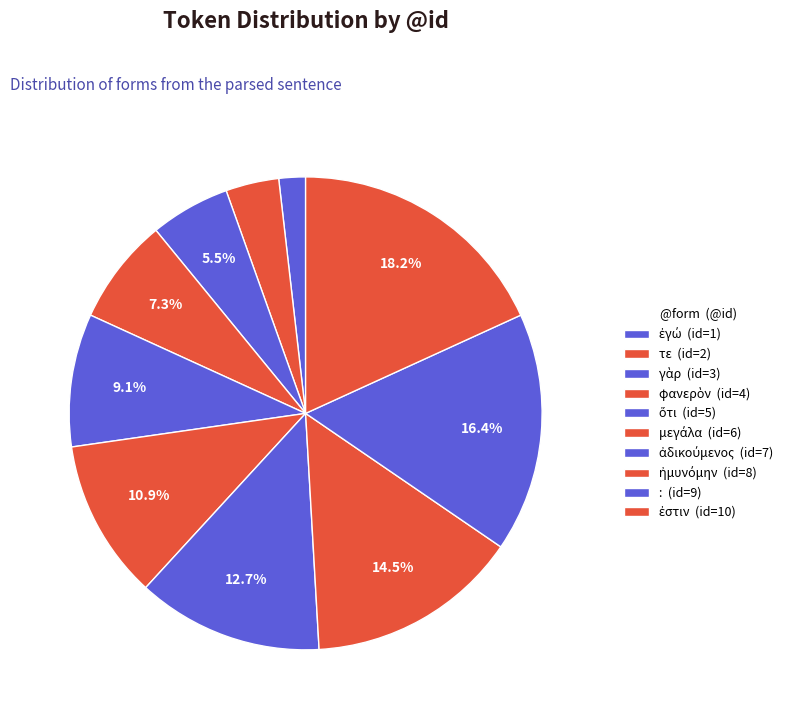

What is the total percentage of μεγάλα and γὰρ?

16.4%